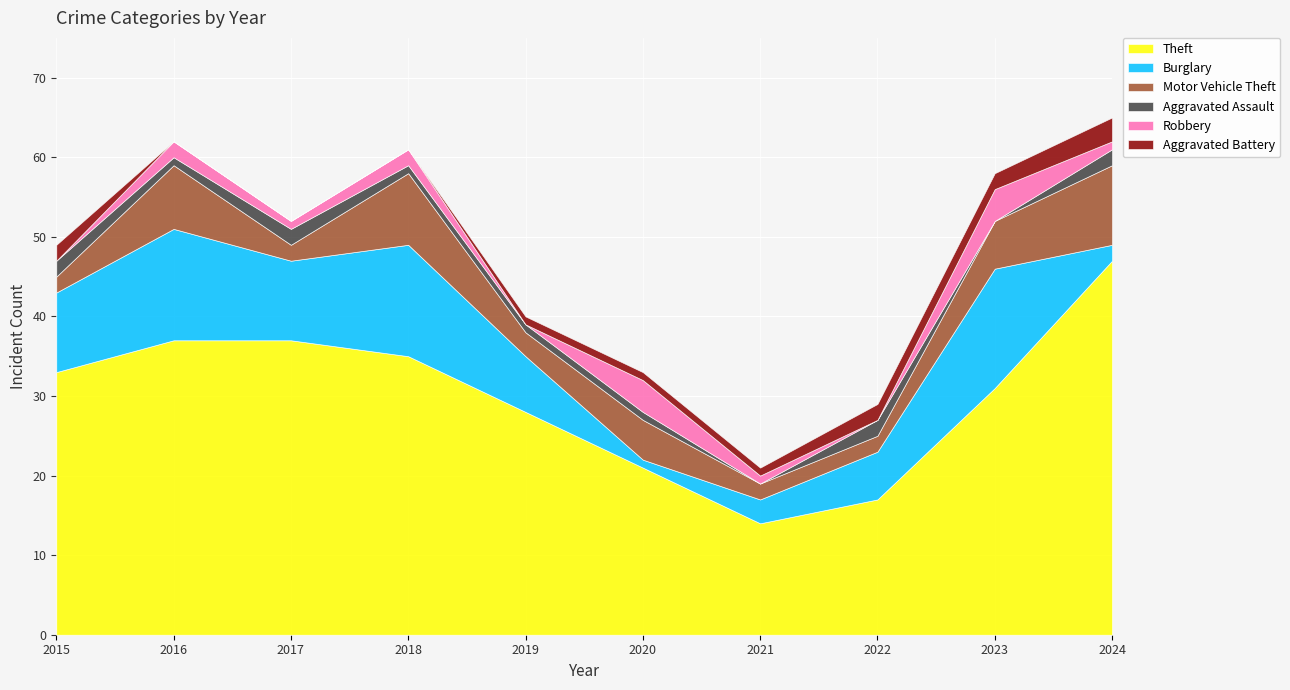

At which label is Aggravated Battery closest to 1?

2019